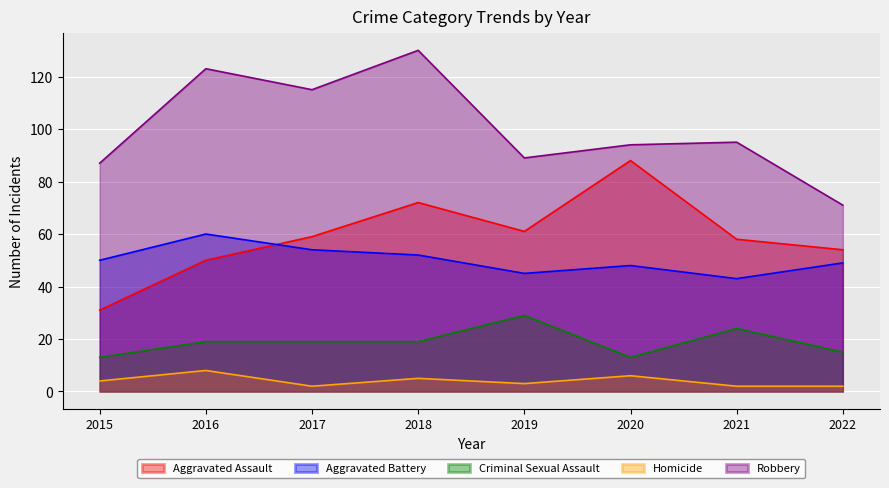

True or false: Homicide has a value of 2 at 2022.

True